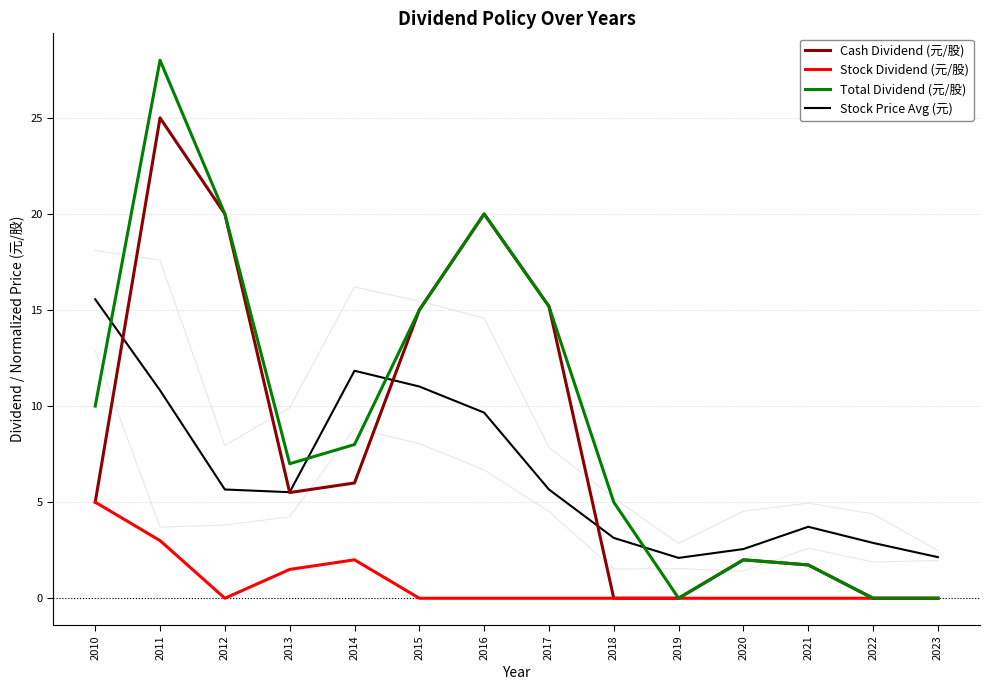

True or false: Total Dividend (元/股) and Cash Dividend (元/股) cross at least once.

False